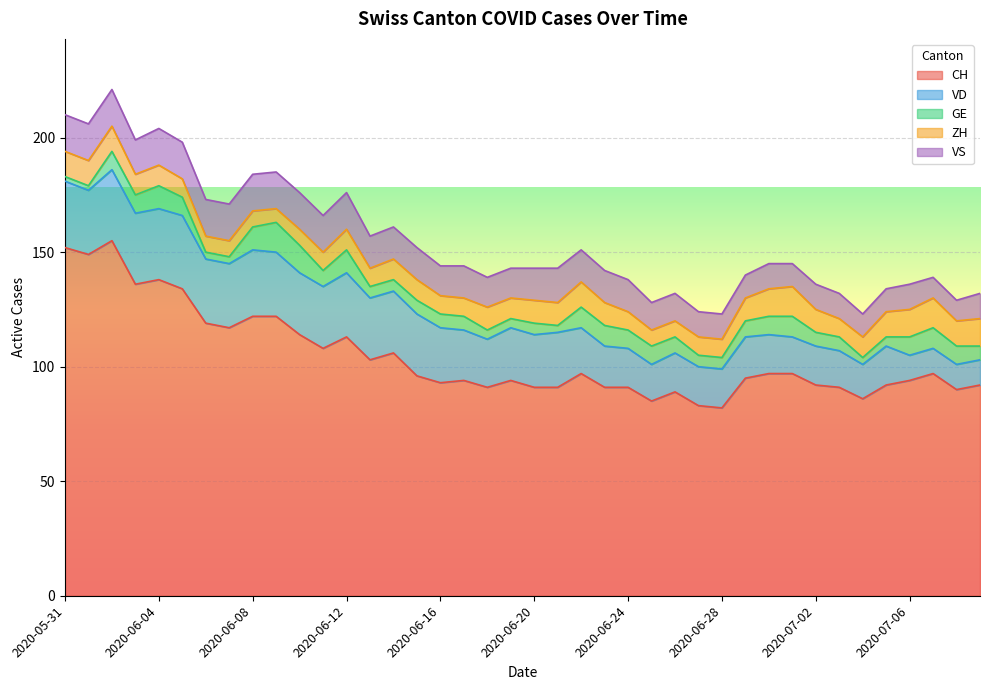

Does the chart display data point markers on the line(s)?

No